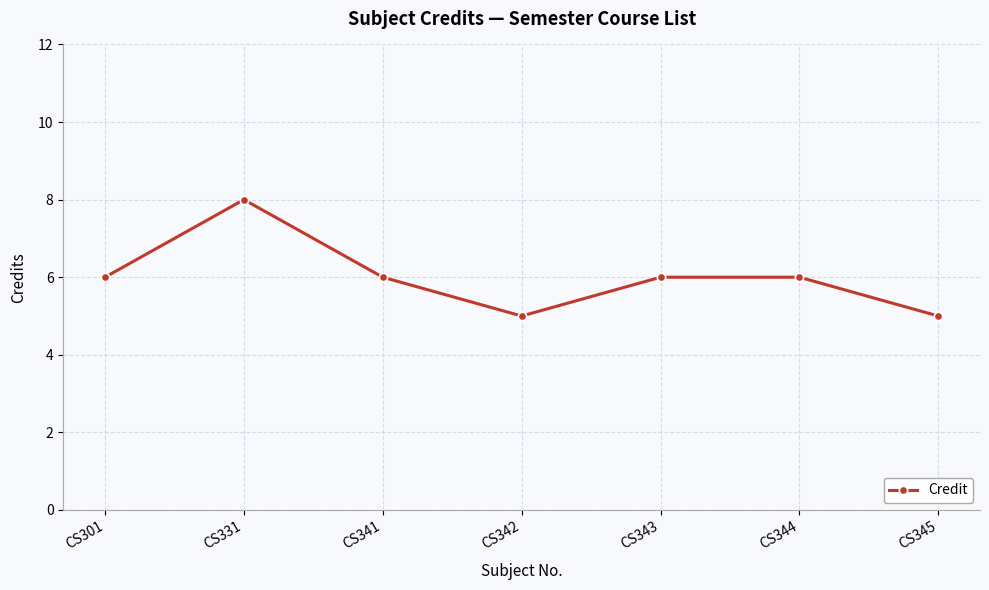

What is the average value?

6